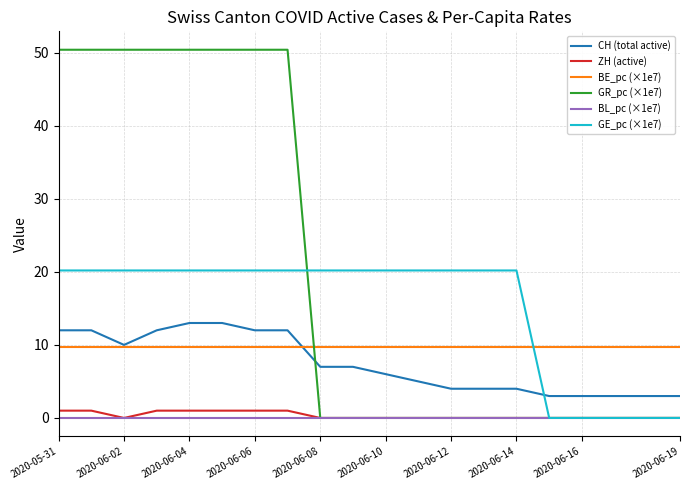

True or false: BE_pc (×1e7) and BL_pc (×1e7) cross at least once.

False